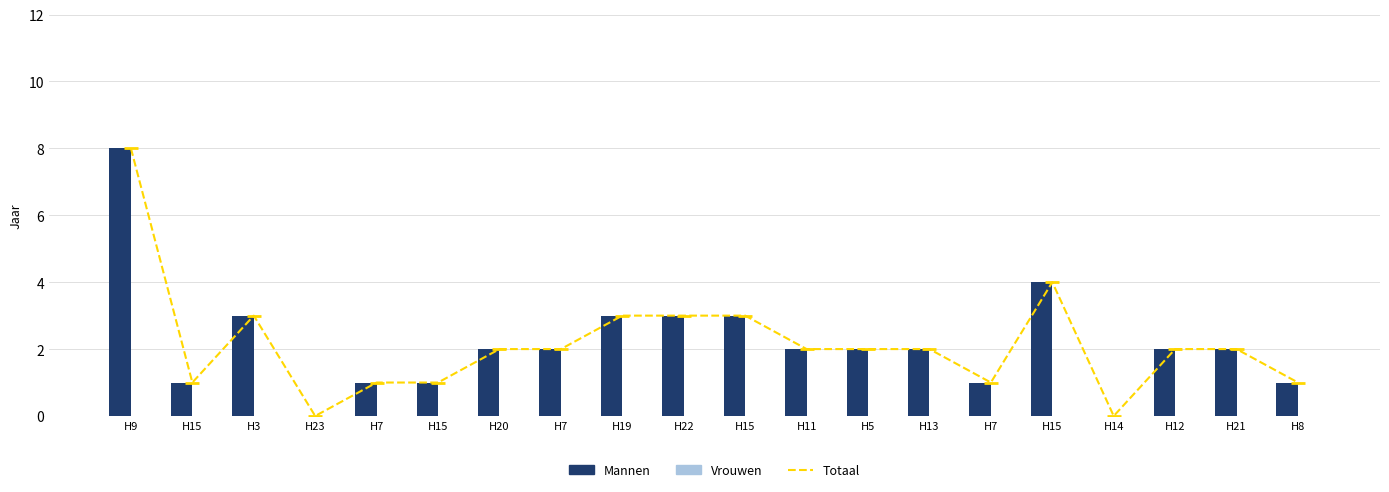

True or false: Totaal has a value of 1 at H13.

False